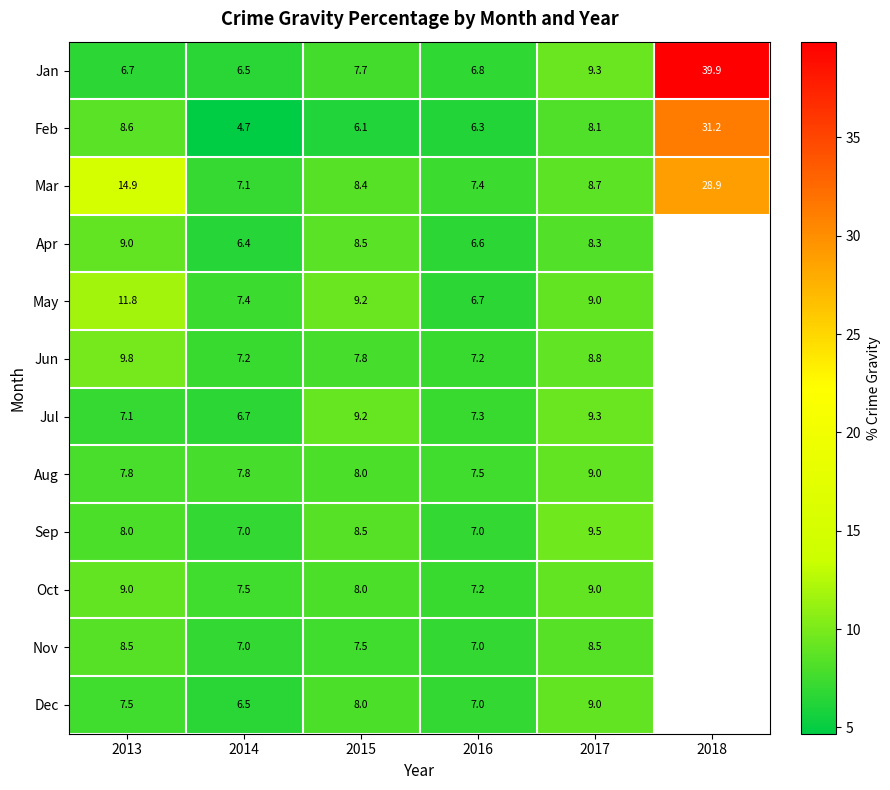

How many data points in Feb are less than 8?

3